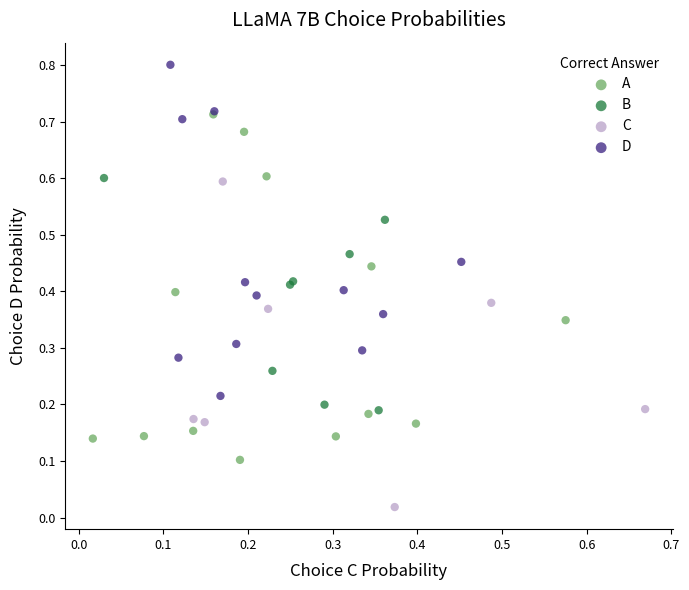

Which series reaches the minimum Y coordinate?

C